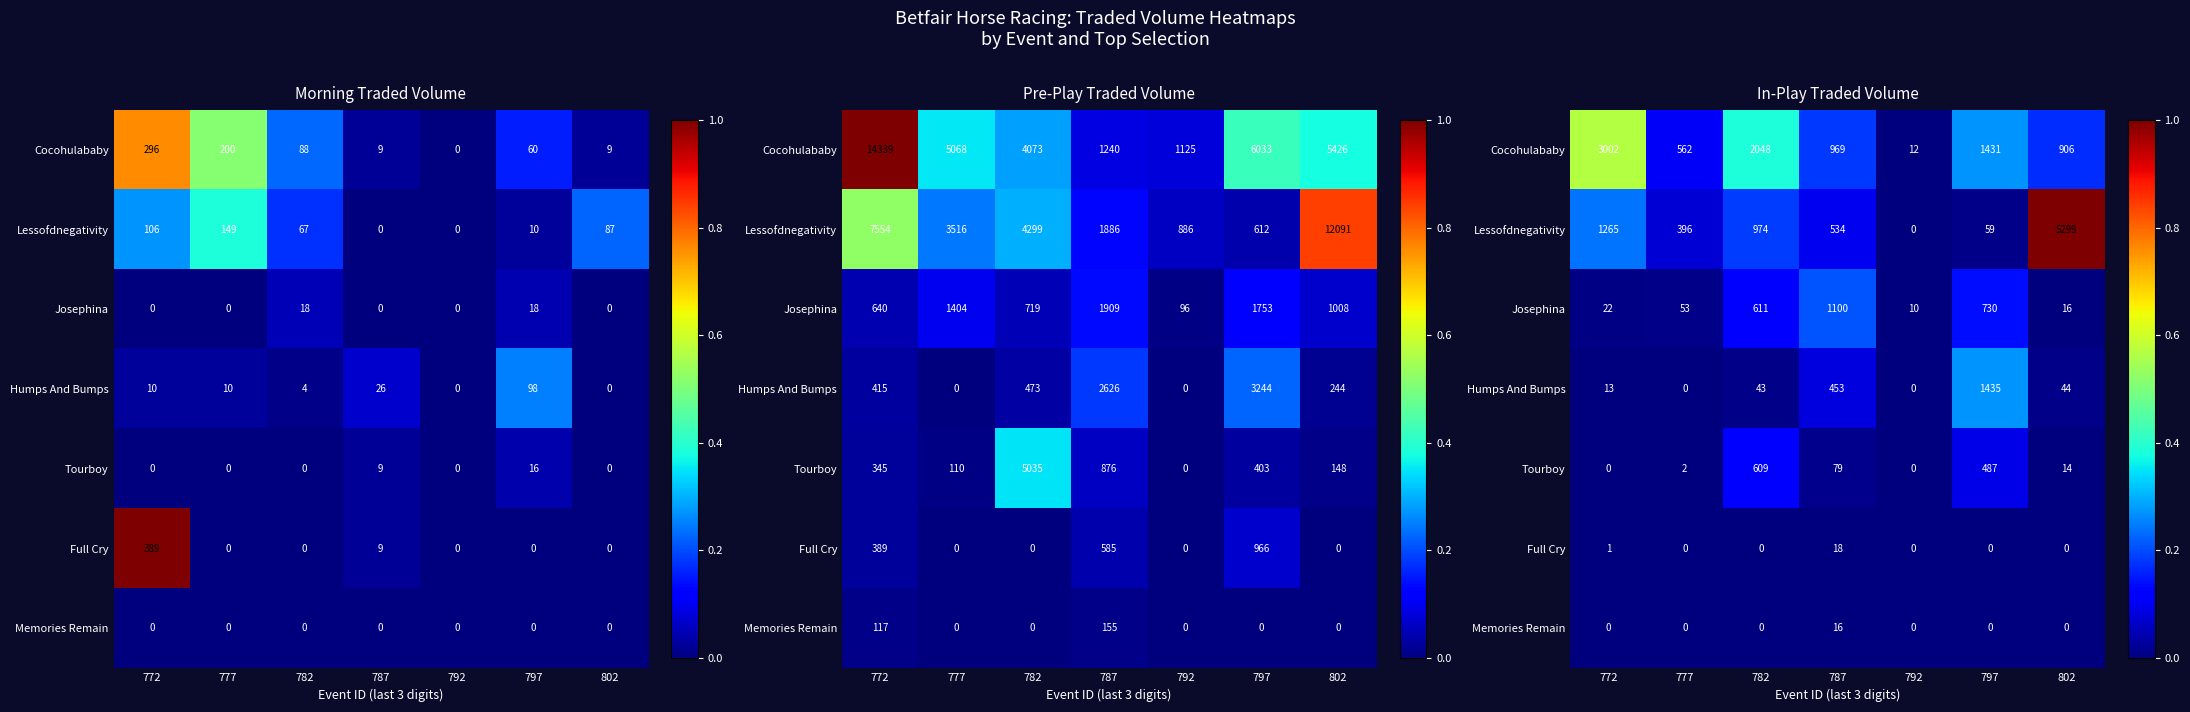

How many series are shown in this chart?

7